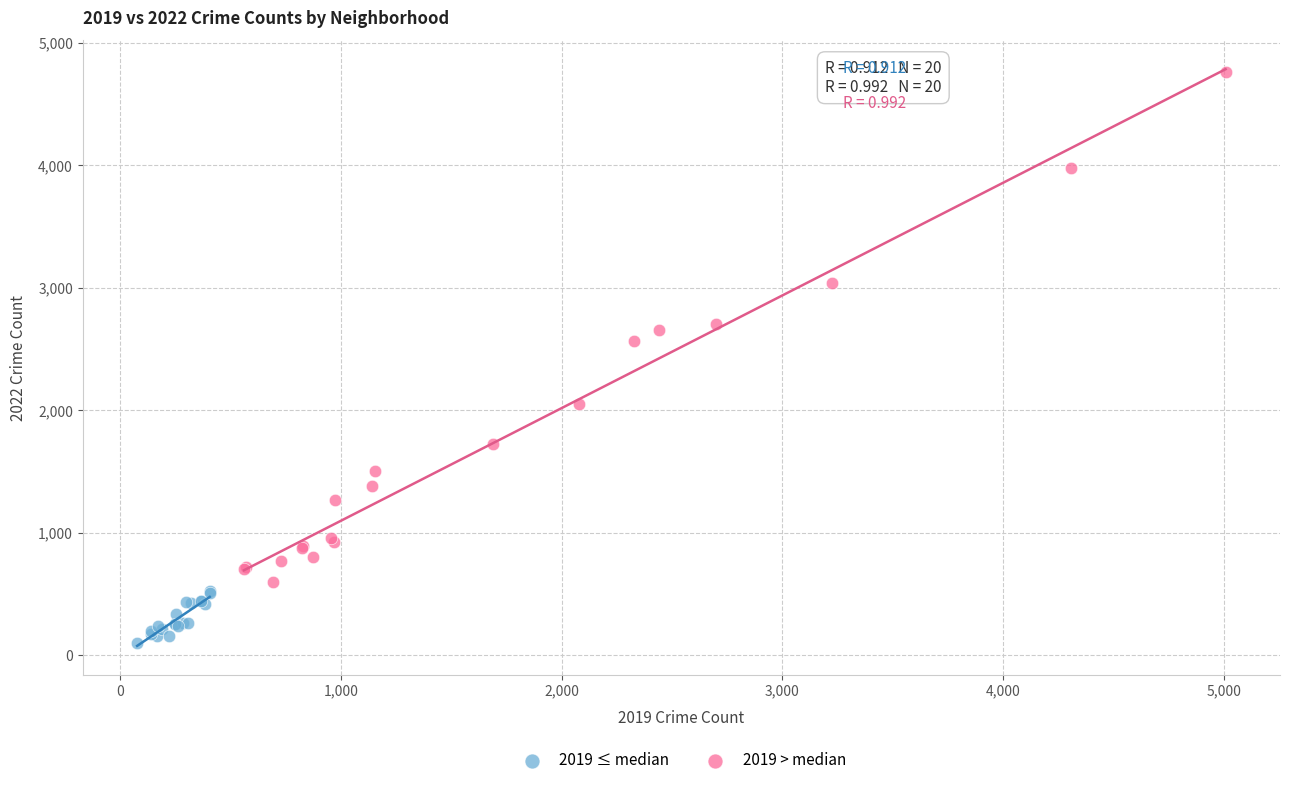

Which series contains the lowest Y value?

2019 ≤ median